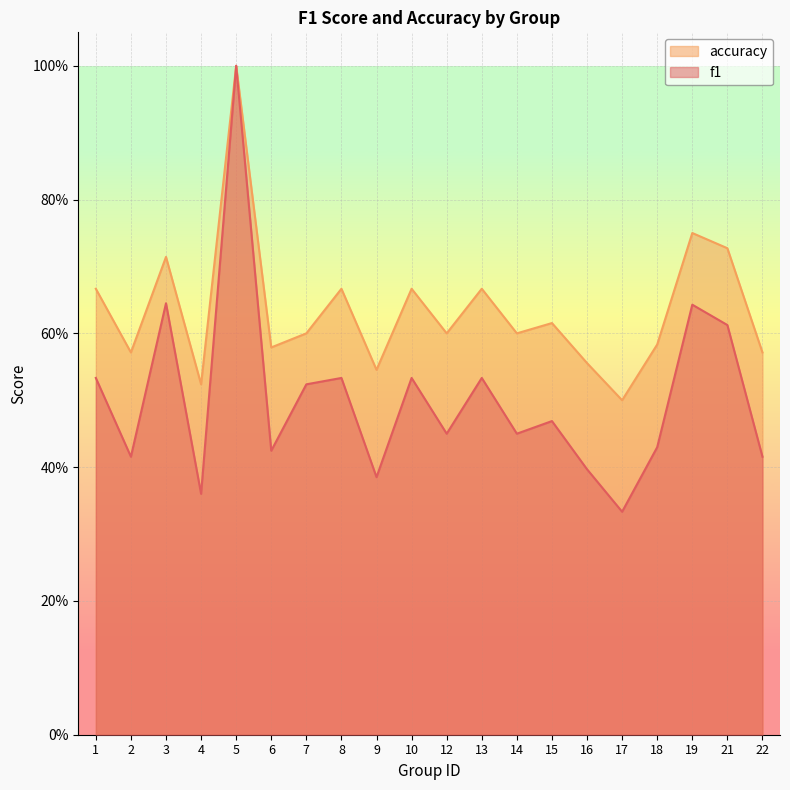

The value of accuracy at 6 is 0.6. True or false?

True